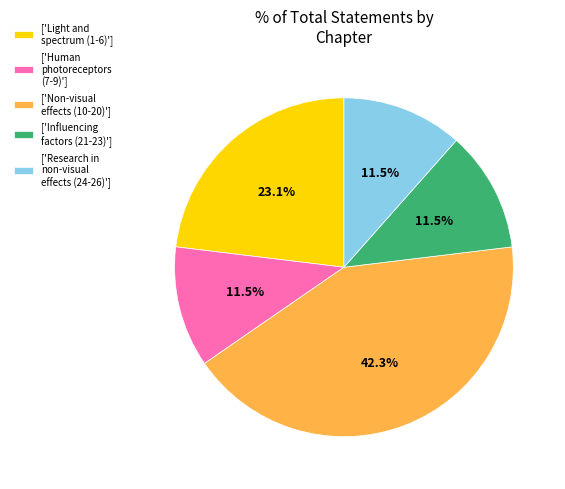

How many segments does this pie chart have?

5